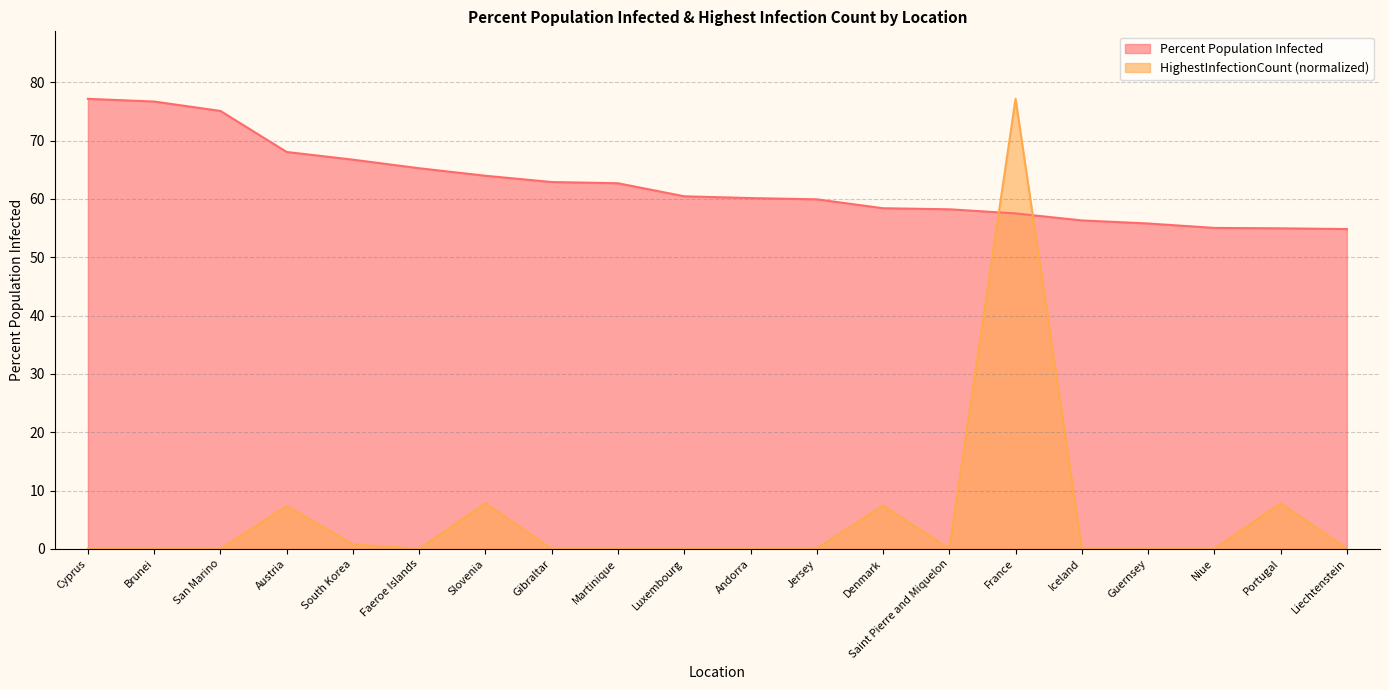

At which label does PercentPopulationInfected first exceed 60?

Cyprus